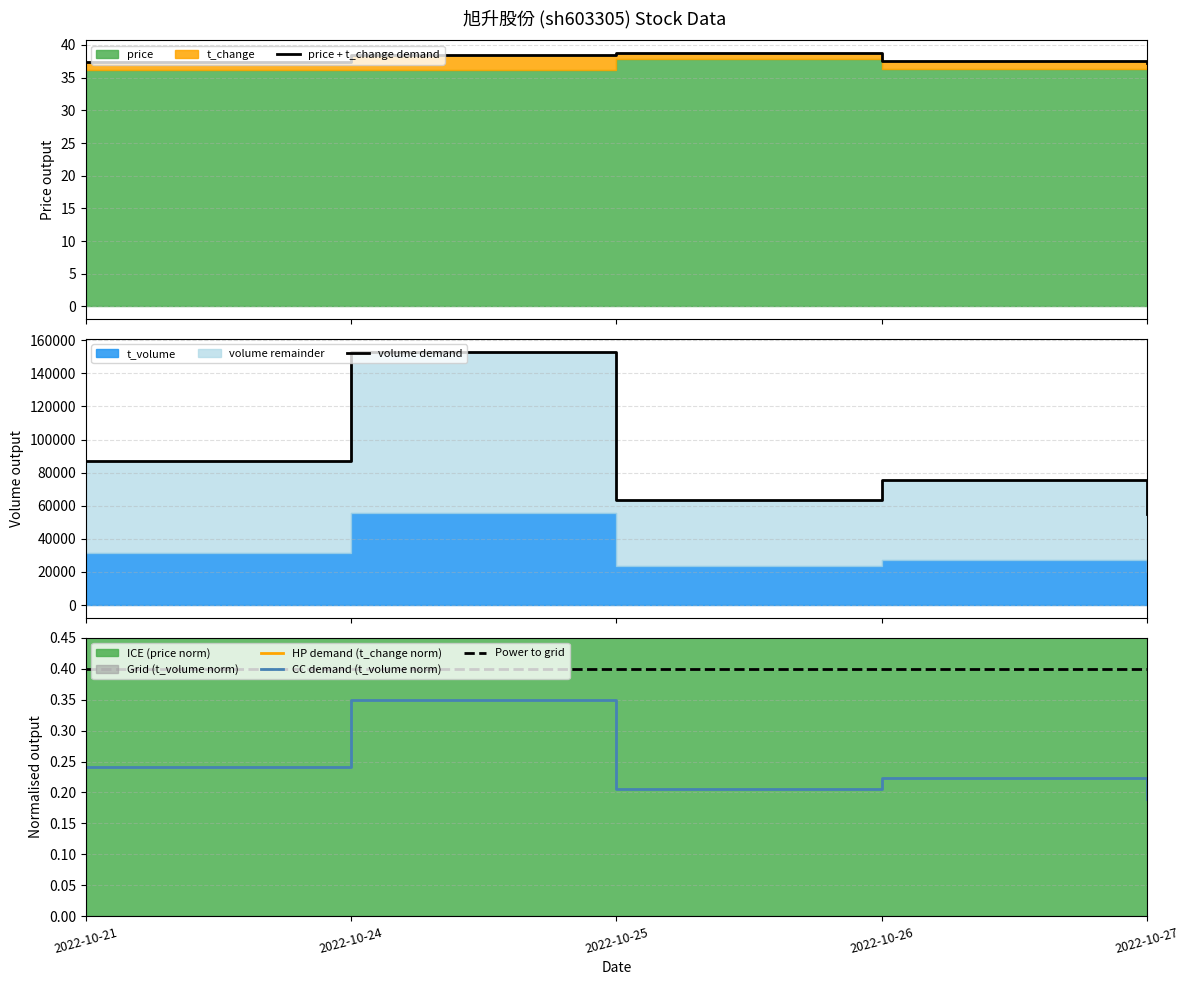

What is the change in value from 2022-10-26 to 2022-10-27?

-0.1